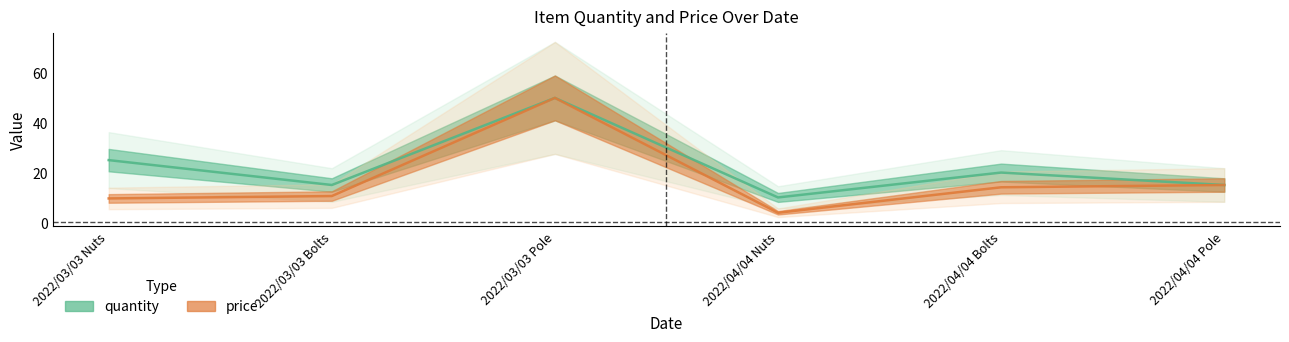

What is the minimum value for quantity?

10.0